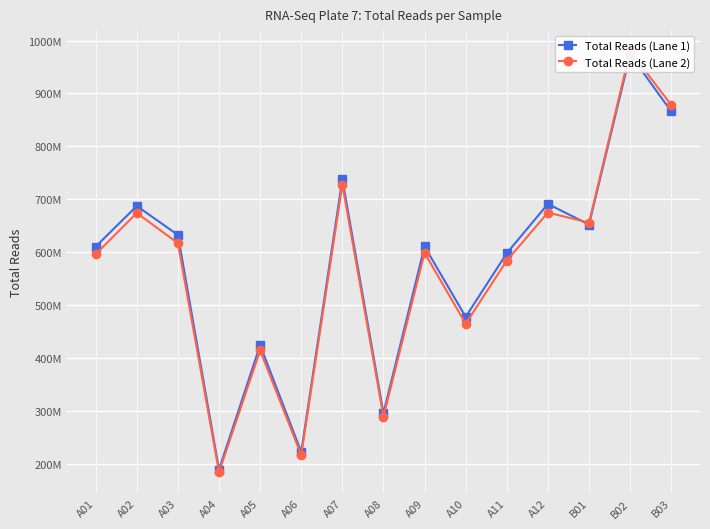

What position from the right is B01?

3